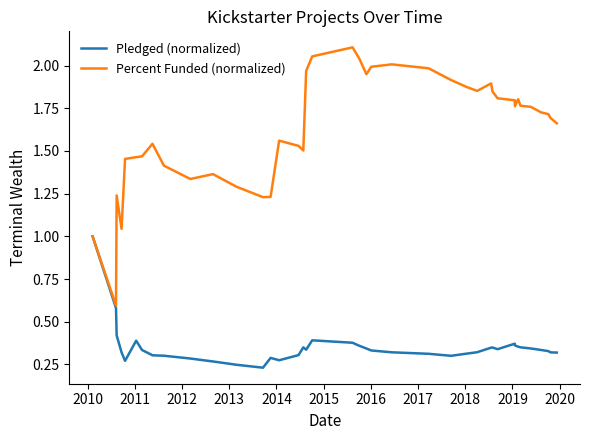

What is the minimum value for Percent Funded (normalized)?

0.6